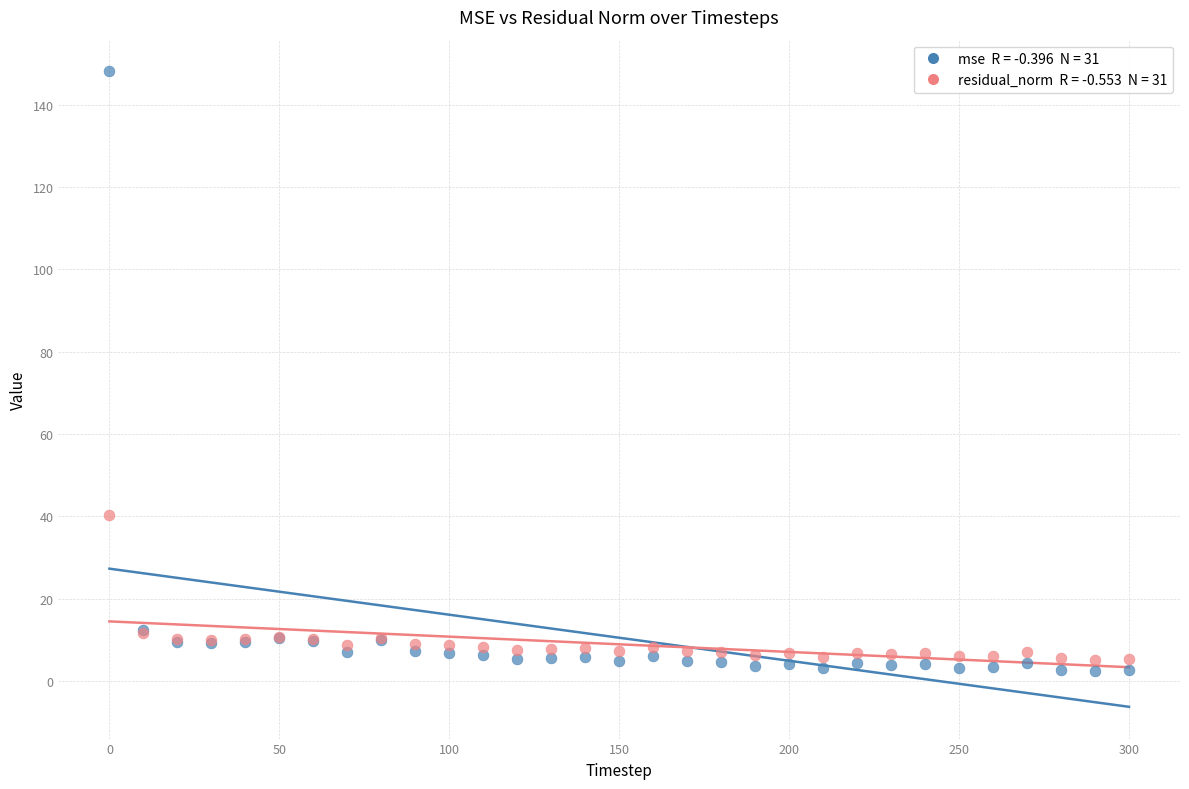

Across all series, what Y value is closest to 75?

40.4